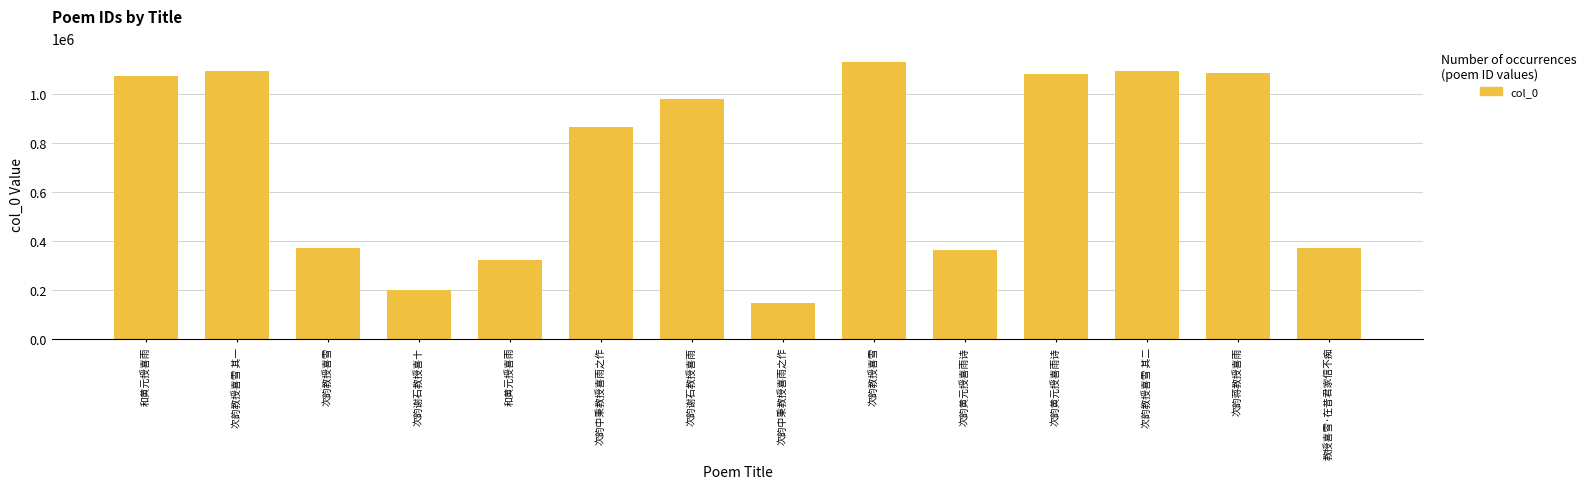

List the labels in order of value, smallest first.

次韵中秉教授喜雨之作, 次韵谢石教授喜十, 和黄元授喜雨, 次韵黄元授喜雨诗, 次韵教授喜雪, 教授喜雪·在昔君家信不痴, 次韵中秉教授喜雨之作, 次韵谢石教授喜雨, 和黄元授喜雨, 次韵黄元授喜雨诗, 次韵蒋教授喜雨, 次韵教授喜雪 其一, 次韵教授喜雪 其二, 次韵教授喜雪